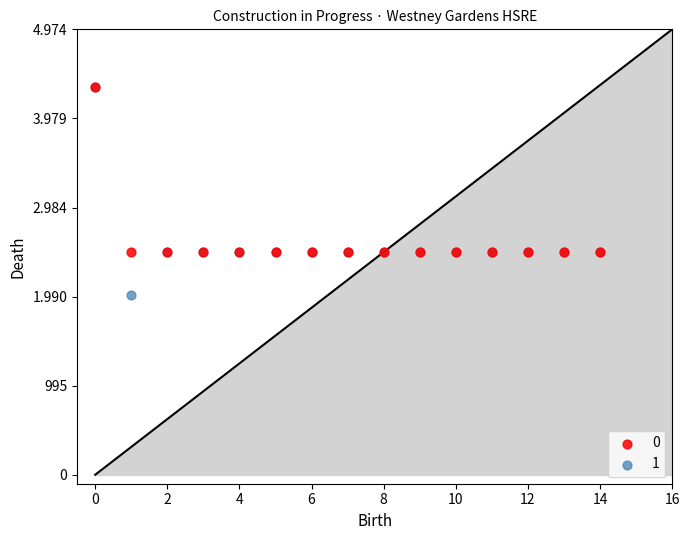

What are all the series names shown in the legend?

0, 1